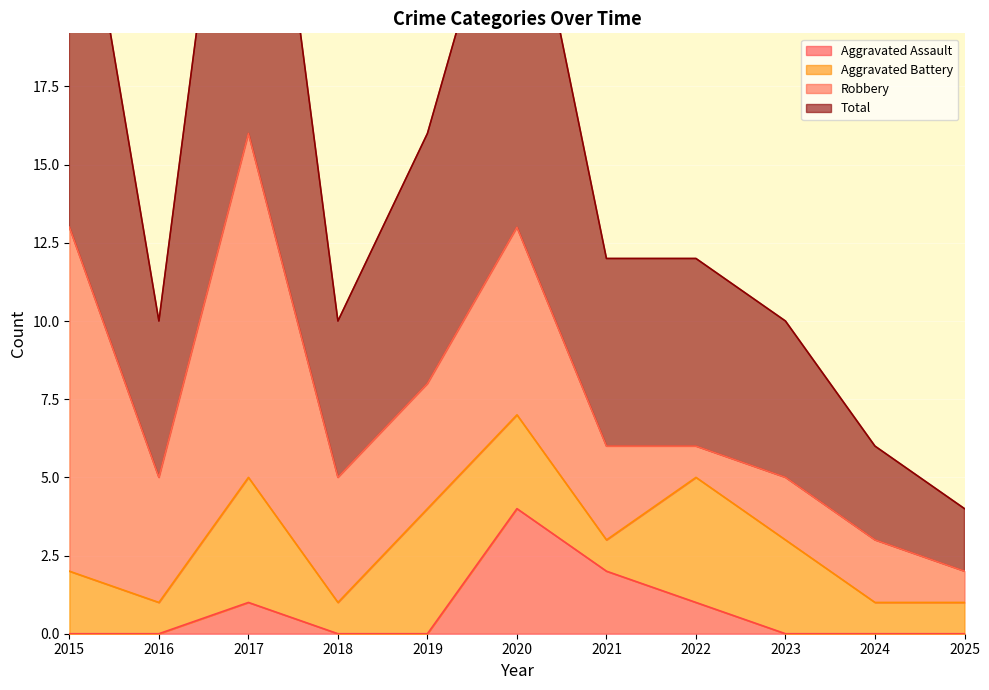

What is the greatest value displayed?

32